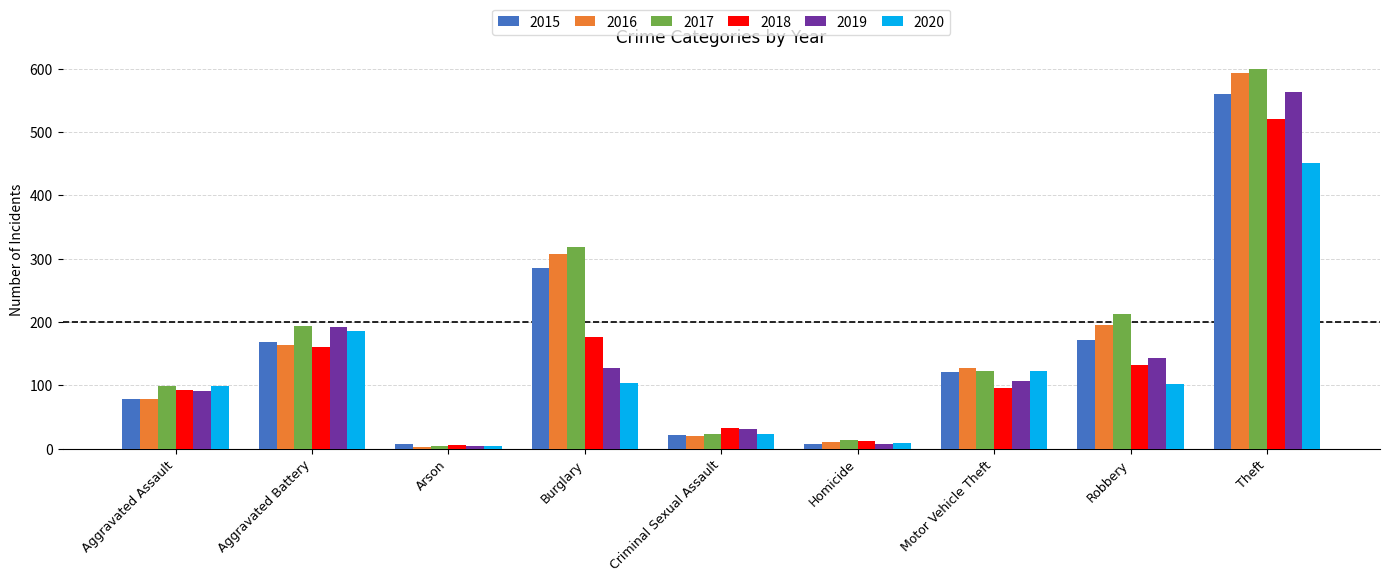

What position from the right is Theft?

1